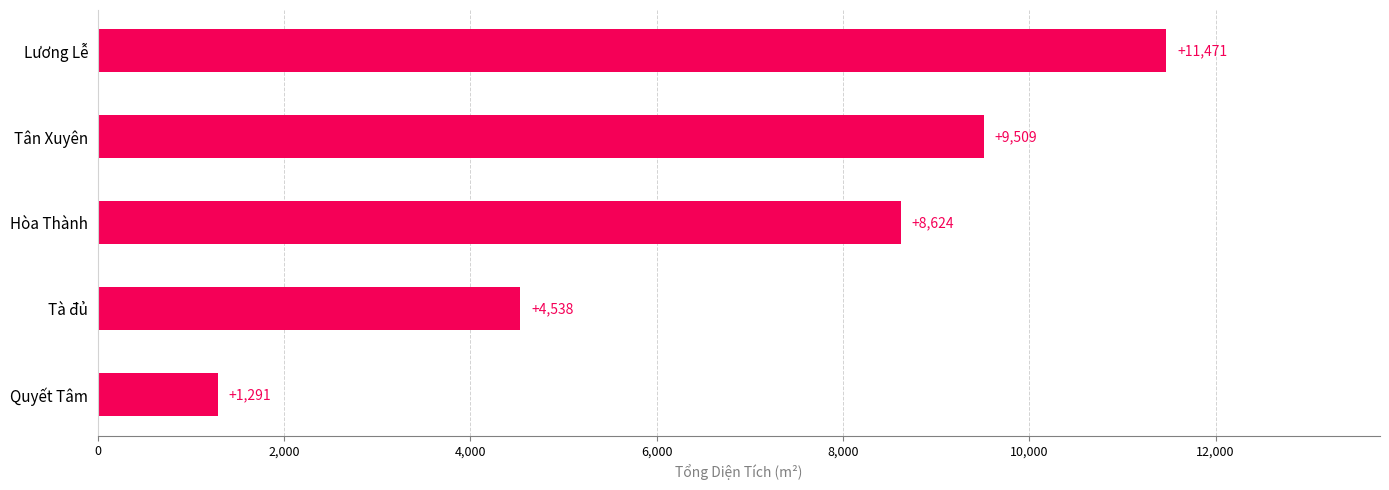

True or false: the data shows 11425.2 at Hòa Thành.

False